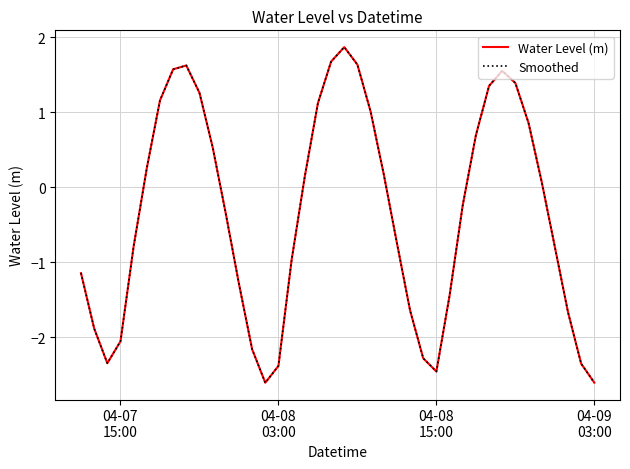

Reading left to right, extract all data points from this chart.

Water Level (m): -1.1	-1.9	-2.3	-2.1	-0.8	0.3	1.2	1.6	1.6	1.3	0.5	-0.3	-1.3	-2.2	-2.6	-2.4	-1.0	0.1	1.1	1.7	1.9	1.6	1.0	0.2	-0.7	-1.6	-2.3	-2.5	-1.4	-0.2	0.7	1.4	1.6	1.4	0.9	0.1	-0.8	-1.7	-2.4	-2.6
Smoothed: -1.1	-1.9	-2.3	-2.1	-0.8	0.3	1.2	1.6	1.6	1.3	0.5	-0.3	-1.3	-2.2	-2.6	-2.4	-1.0	0.1	1.1	1.7	1.9	1.6	1.0	0.2	-0.7	-1.6	-2.3	-2.5	-1.4	-0.2	0.7	1.4	1.6	1.4	0.9	0.1	-0.8	-1.7	-2.4	-2.6